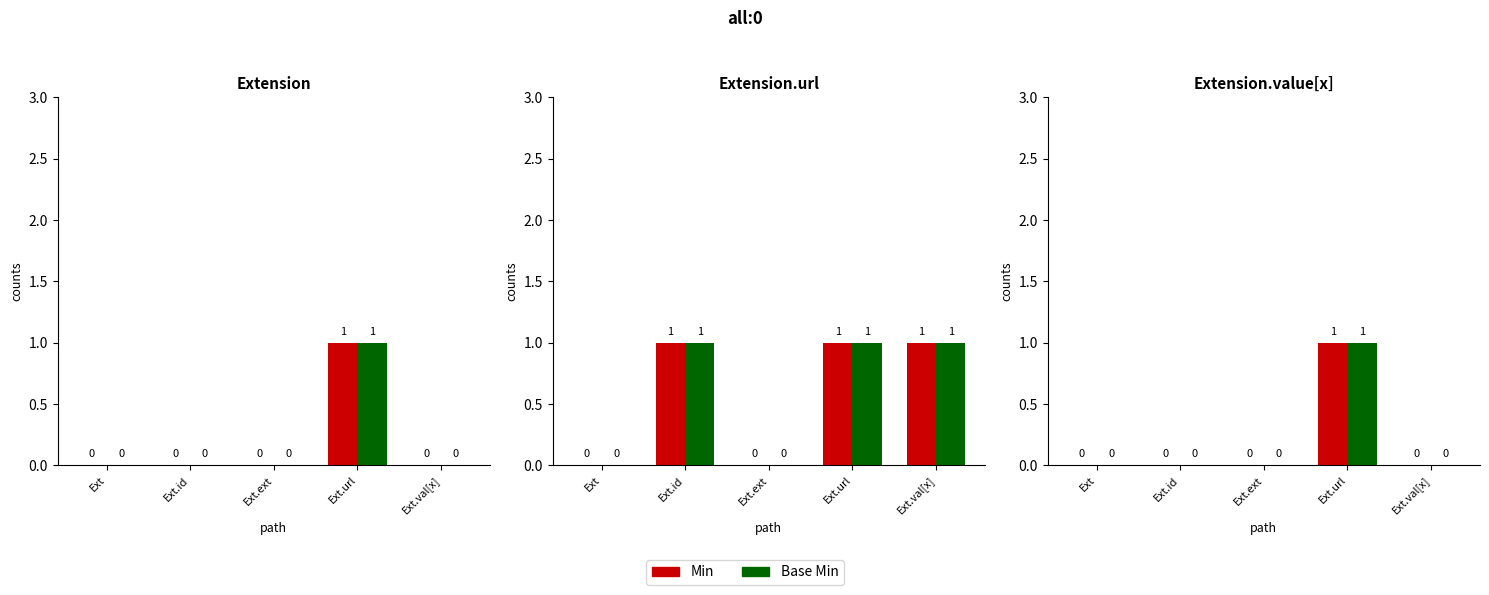

What is the difference between the maximum and minimum values in the Base Min series?

1